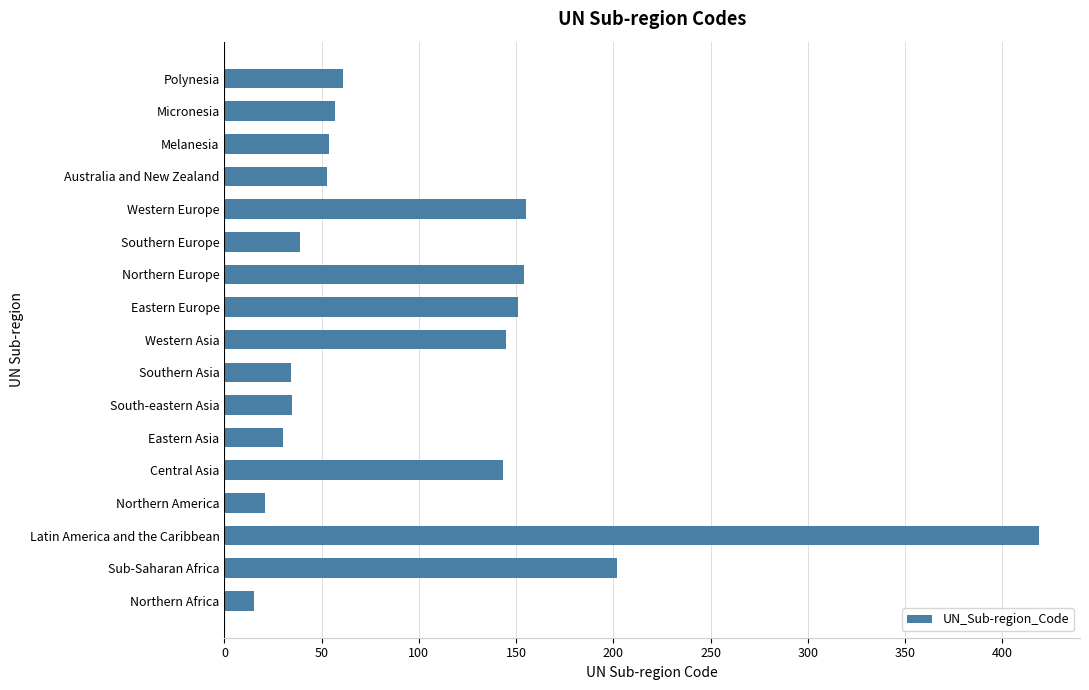

What value does the data have at Eastern Europe?

151